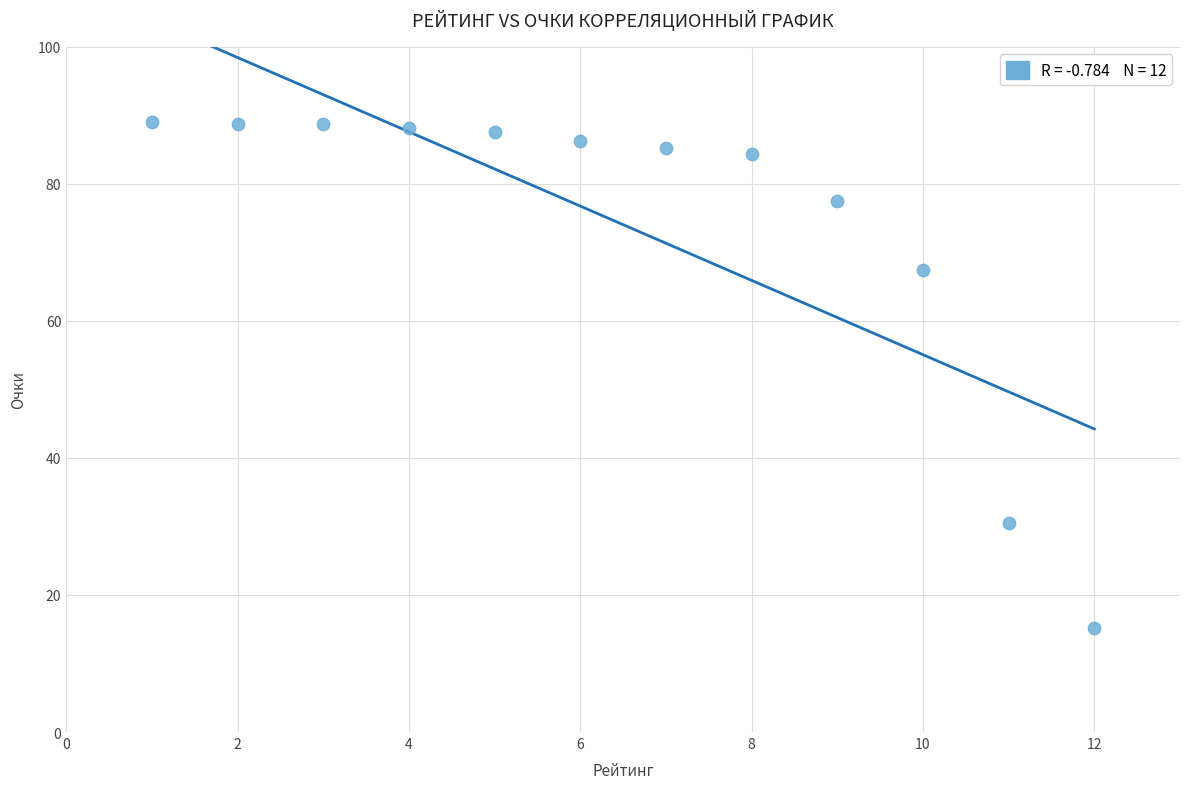

What is the average X value?

6.5